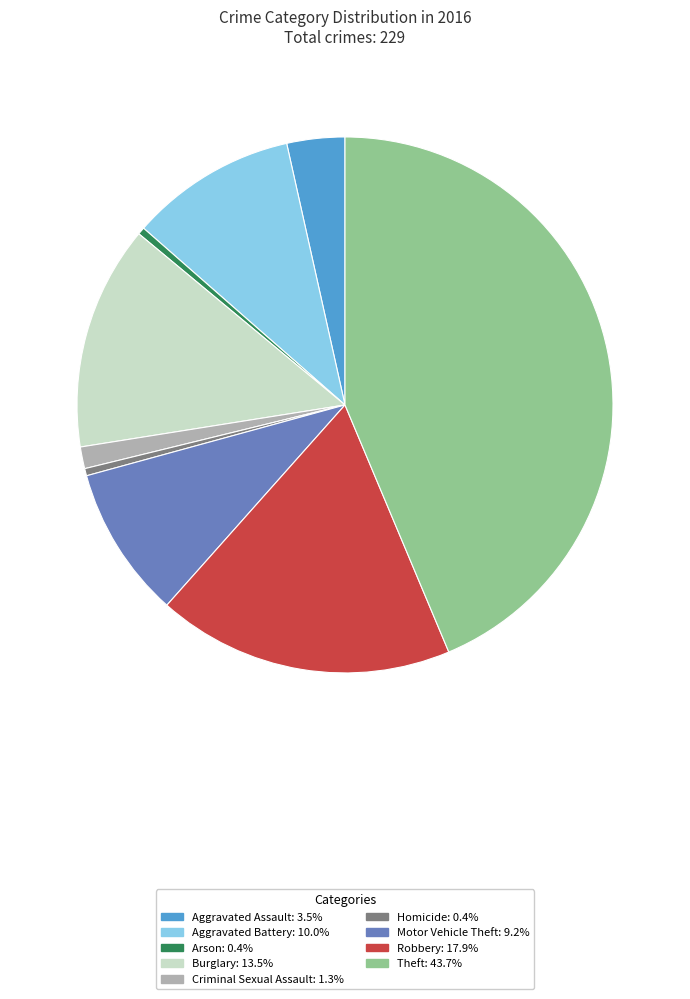

Which category has the biggest portion of the pie?

Theft